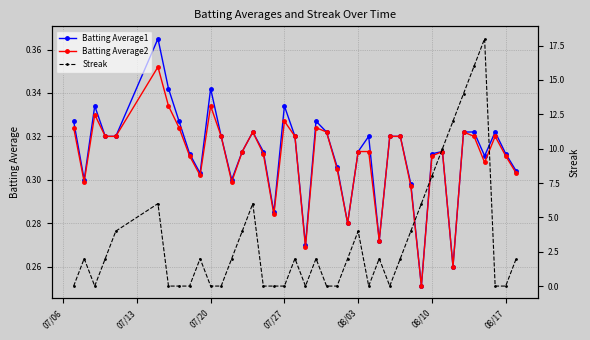

List the series in order of their peak value, lowest first.

Batting Average2, Batting Average1, Streak